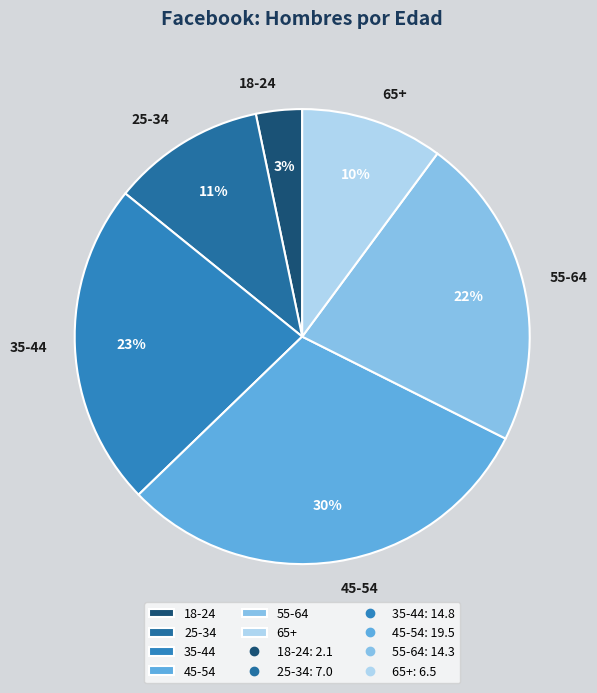

To the nearest percent, what portion does 25-34 represent?

11%